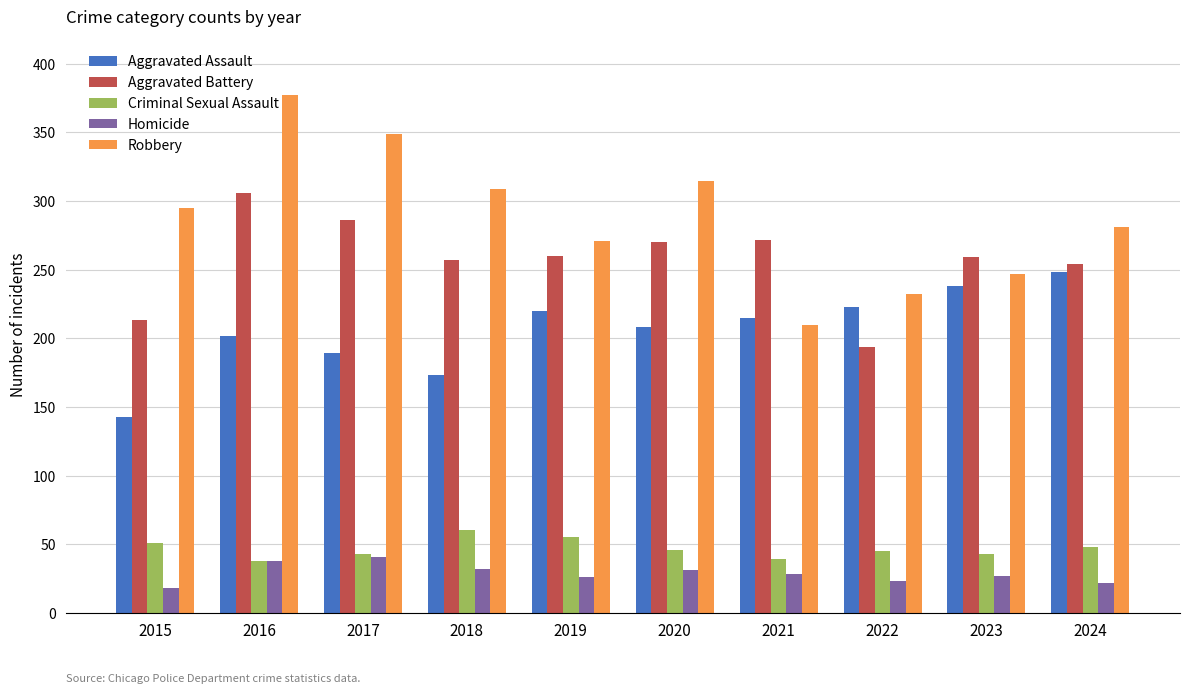

Which series has the largest range (max minus min)?

Robbery